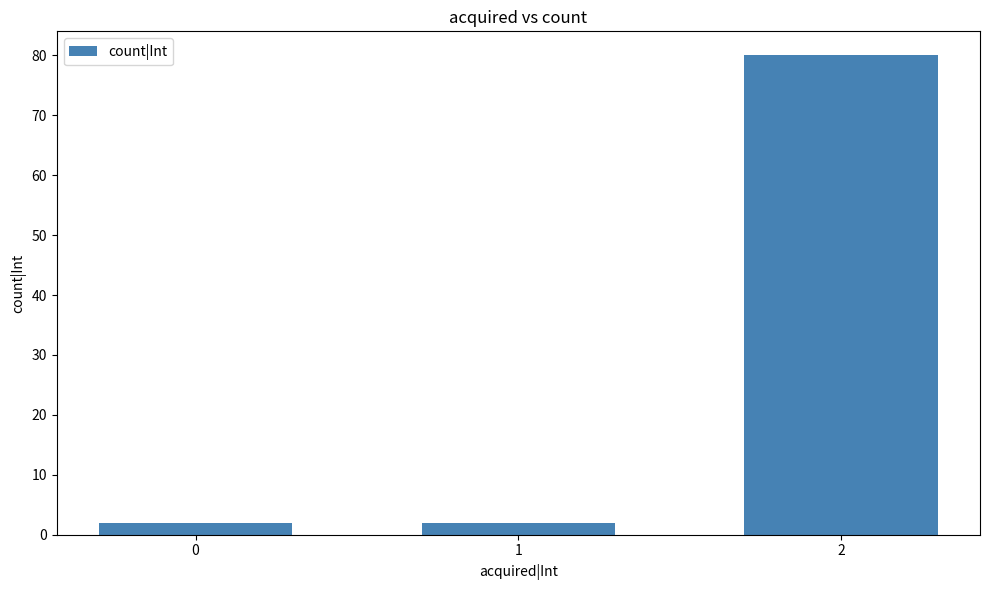

What is the difference between the values at 2 and 1?

78